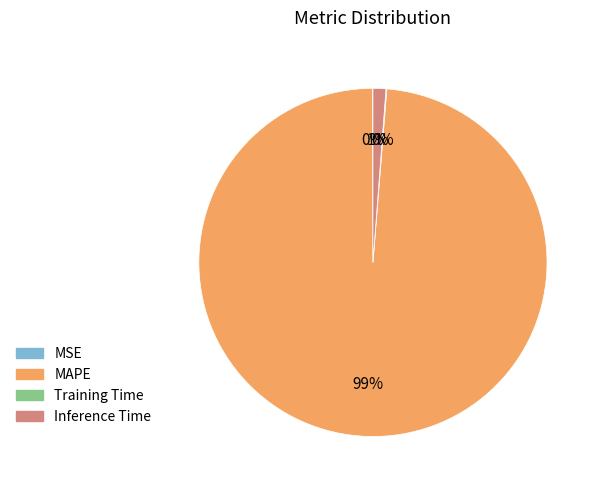

To the nearest percent, what is the difference between the largest and smallest slice percentages?

99%